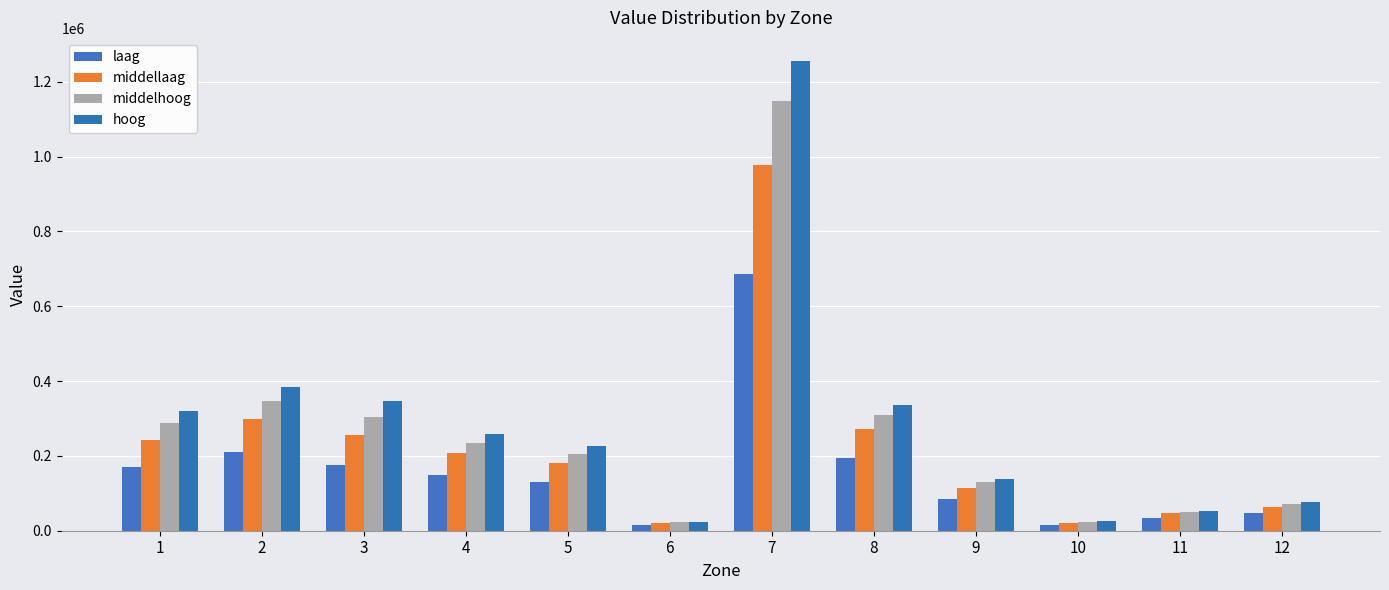

List the labels in order of middelhoog value, smallest first.

10, 6, 11, 12, 9, 5, 4, 1, 3, 8, 2, 7